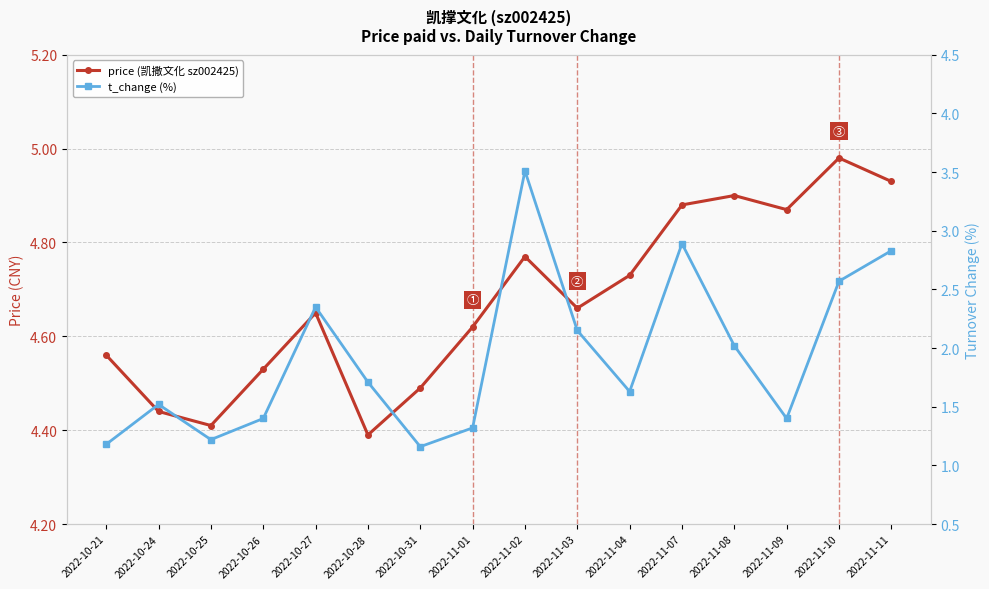

At which category is the sum across all series the highest?

2022-11-02